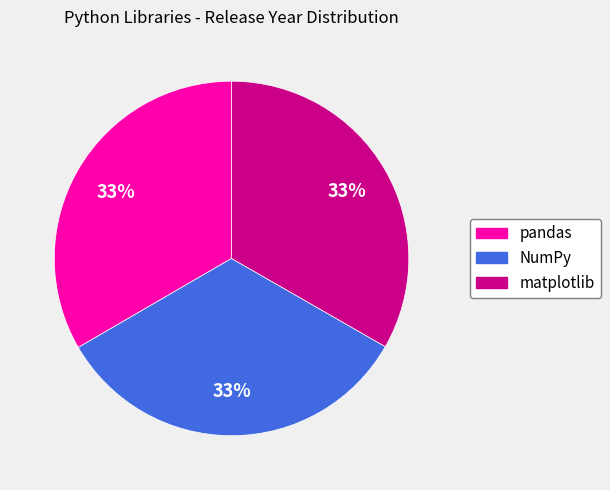

Is there a majority slice in this chart?

No